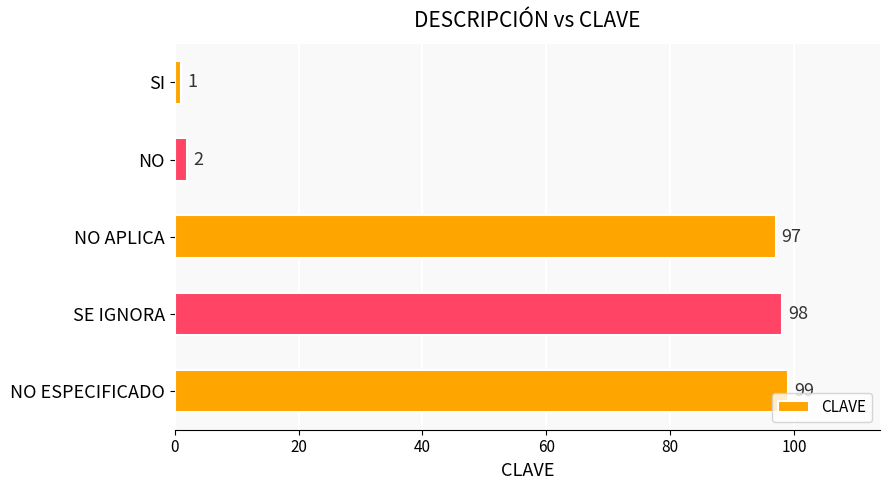

True or false: the data shows 171 at NO ESPECIFICADO.

False